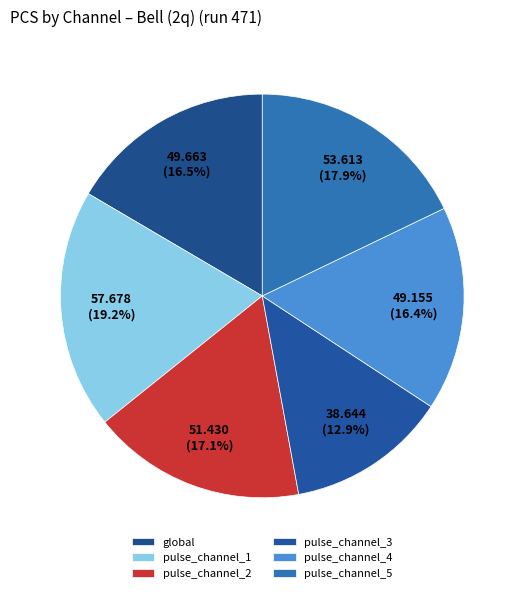

Between pulse_channel_4 and pulse_channel_5, which is larger?

pulse_channel_5